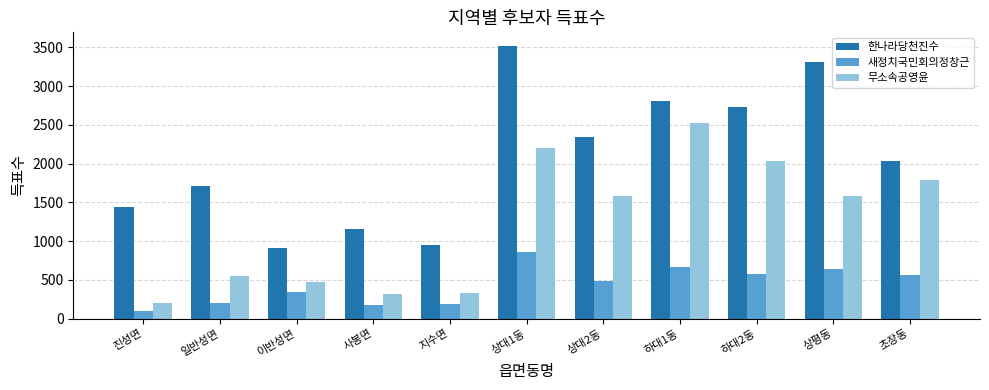

What position from the right is 이반성면?

9